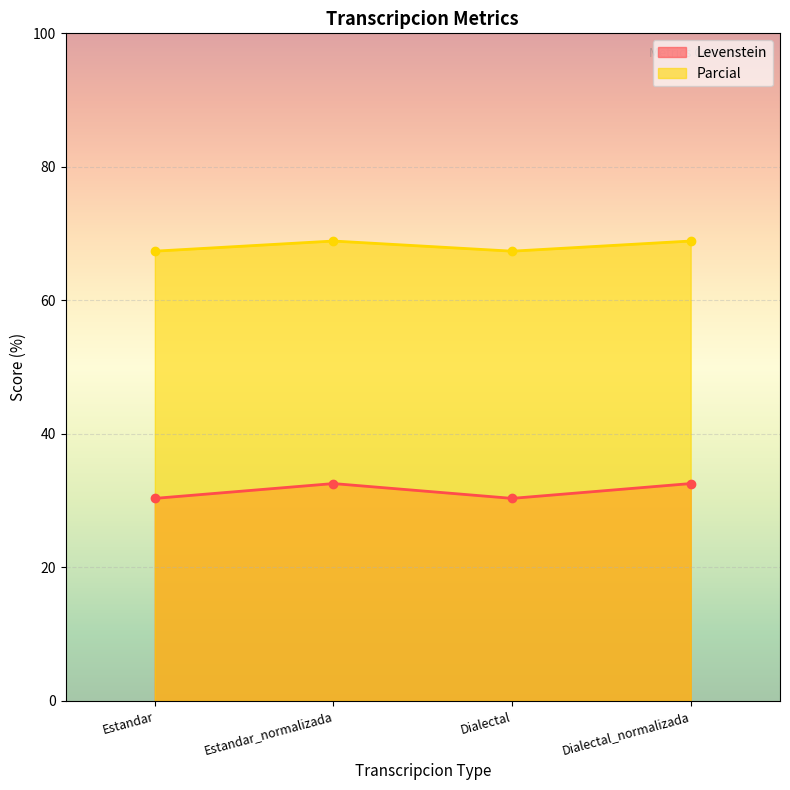

What is the approximate value of Levenstein at Dialectal?

30.3